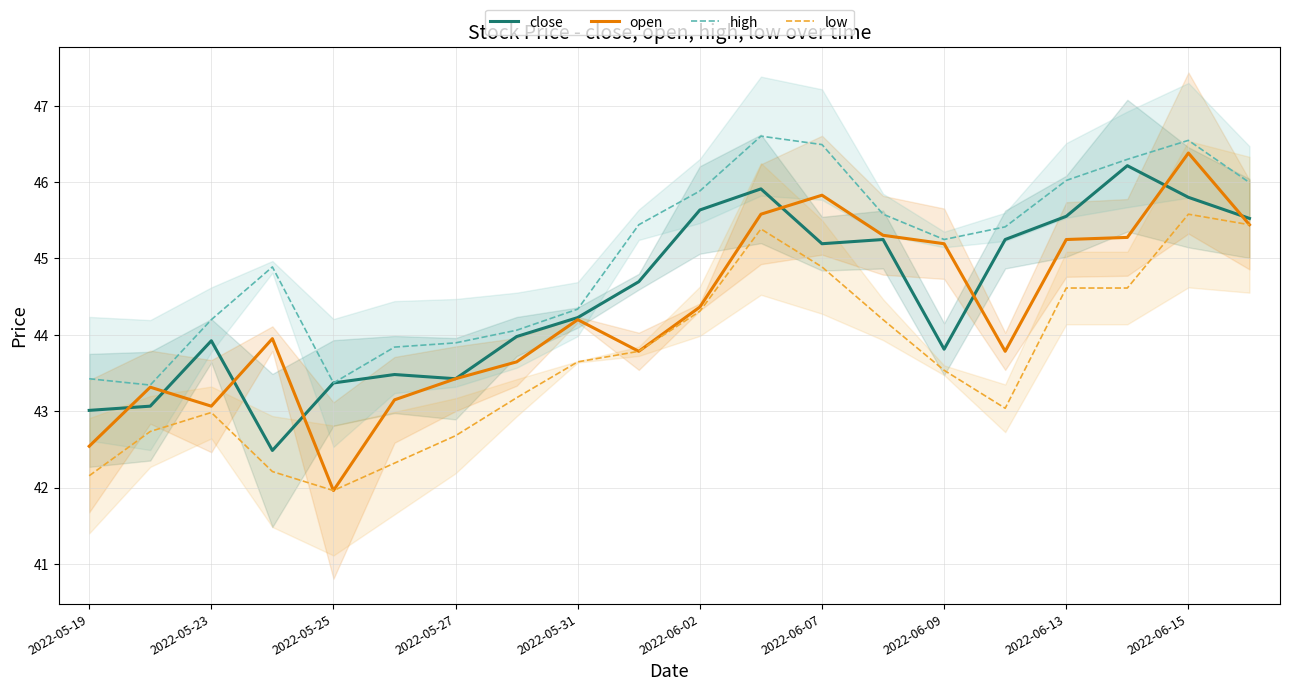

At which label does low reach its minimum?

2022-05-25